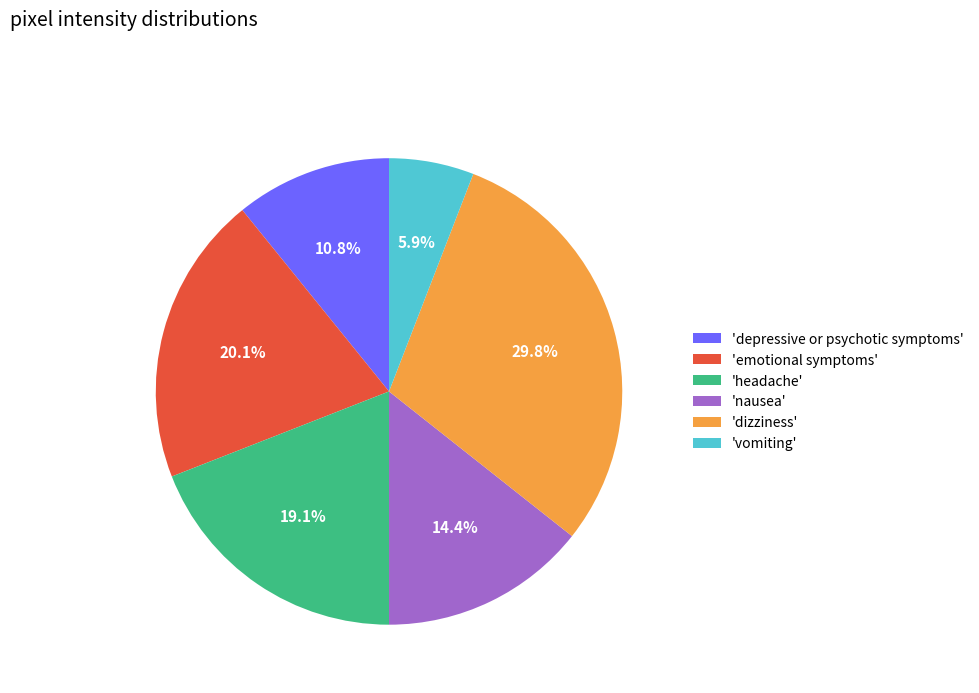

Combined, what portion of the pie is 'emotional symptoms' and 'vomiting'?

26.0%